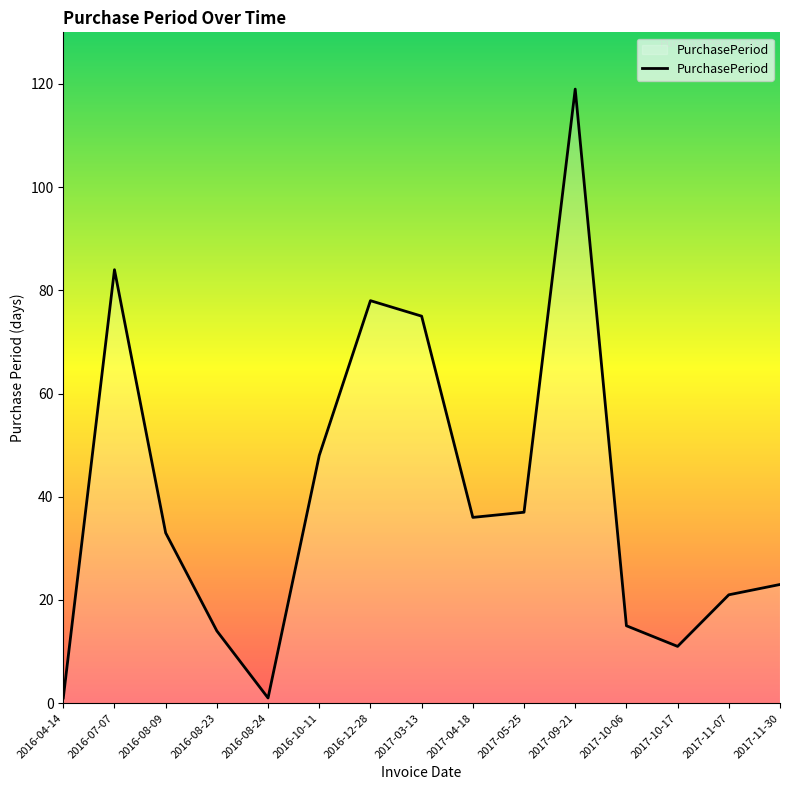

Reading left to right, what are all the values shown in this chart?

2016-04-14=1	2016-07-07=84	2016-08-09=33	2016-08-23=14	2016-08-24=1	2016-10-11=48	2016-12-28=78	2017-03-13=75	2017-04-18=36	2017-05-25=37	2017-09-21=119	2017-10-06=15	2017-10-17=11	2017-11-07=21	2017-11-30=23